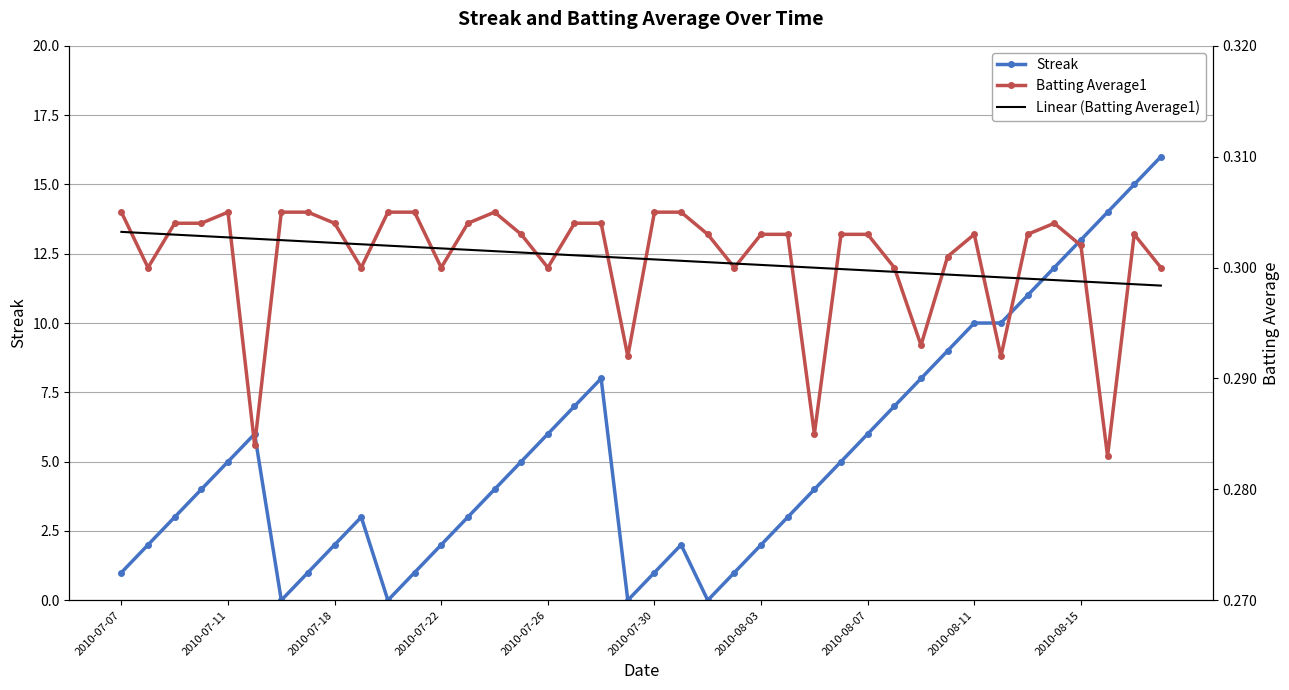

Is it true that Streak equals 1 at 2010-07-07?

True